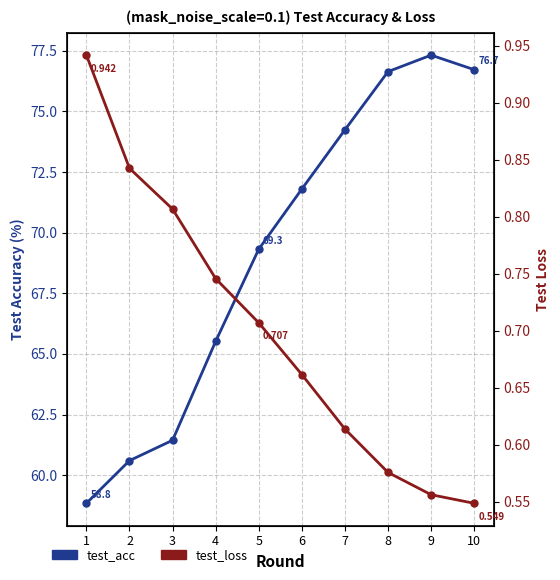

Is the value of test_loss at 8 greater than the value of test_acc at 8?

No